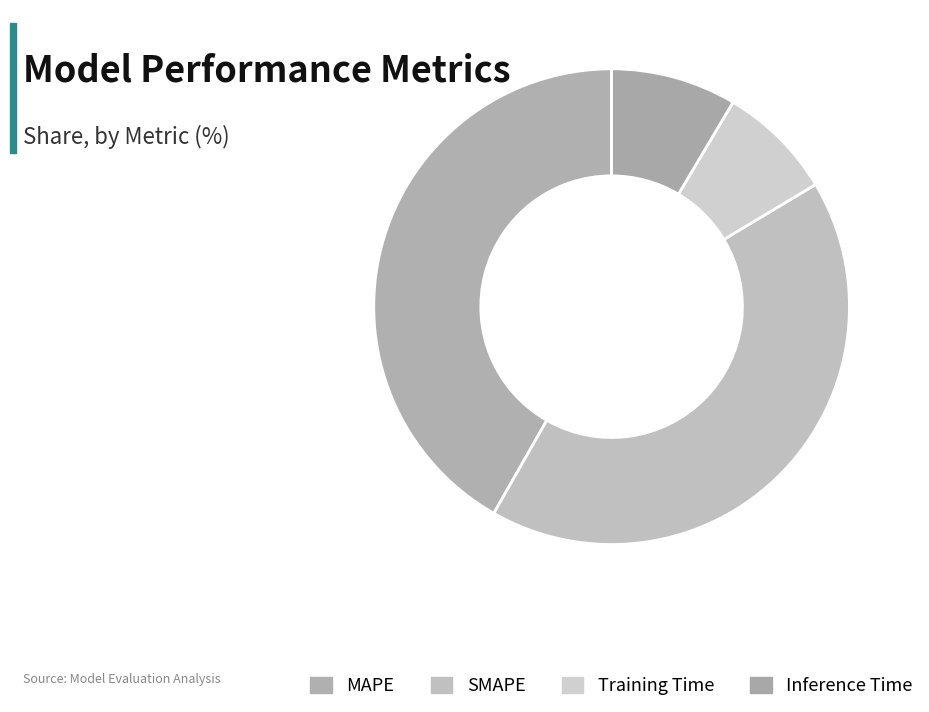

Is it true that SMAPE is 42% of the pie?

True